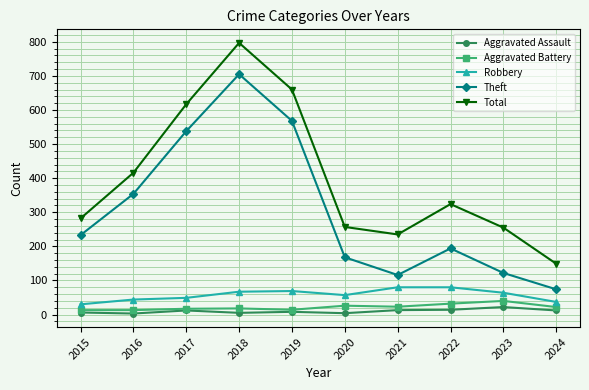

What is the total value across all series at 2023?

503